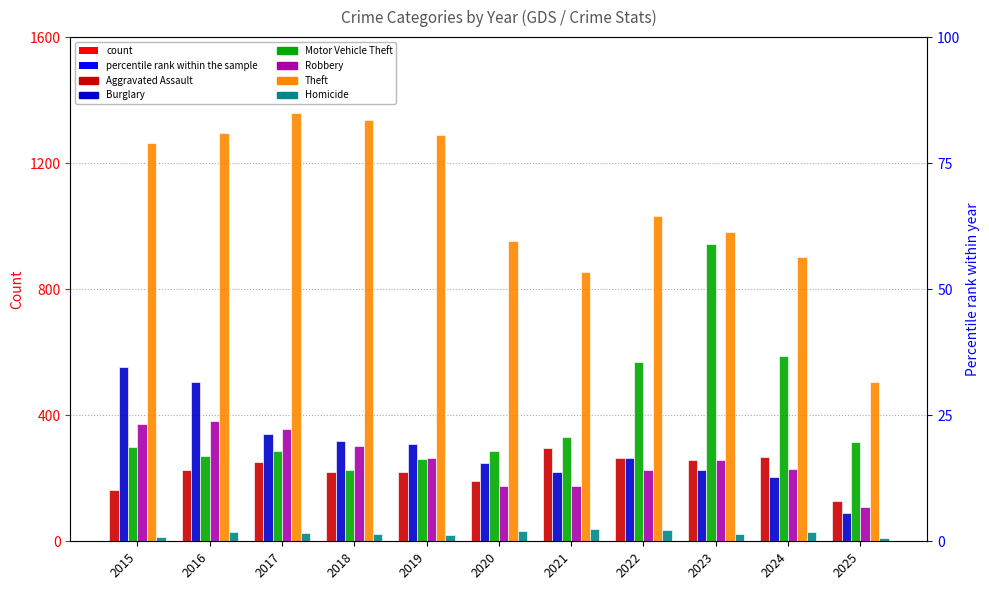

What is the difference between the maximum and second lowest values in the Robbery series?

207